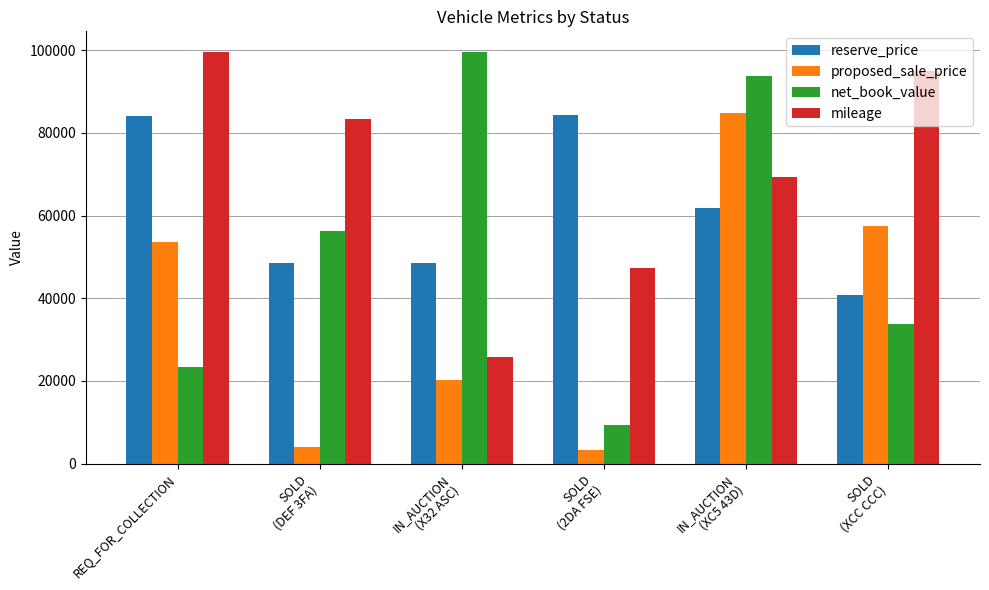

List the series in order of their overall mean, lowest first.

proposed_sale_price, net_book_value, reserve_price, mileage